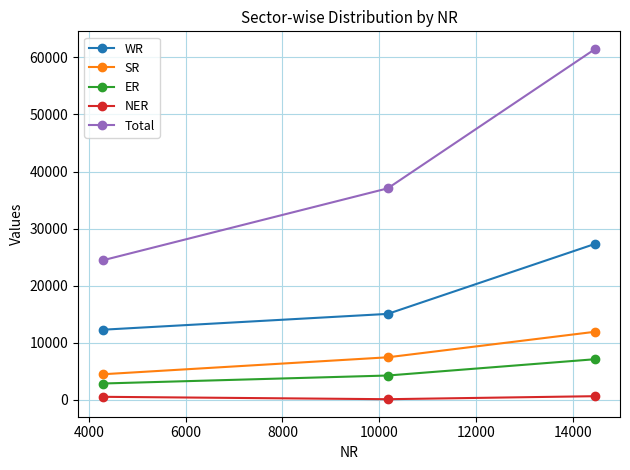

Which series has the largest total across all categories?

Total